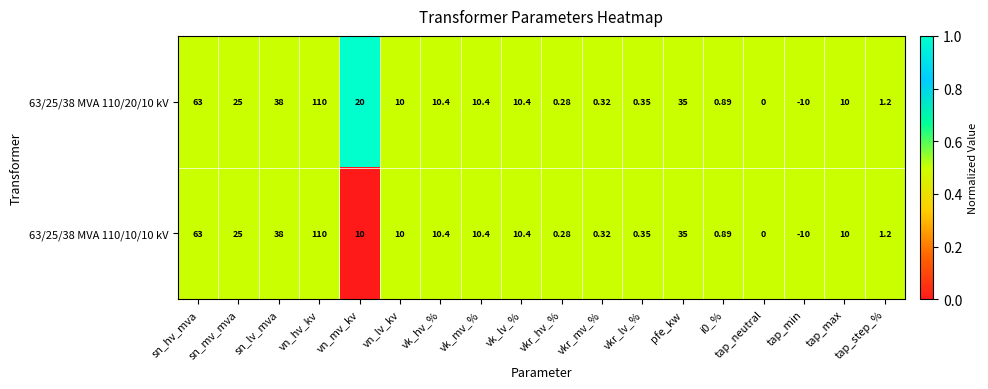

Rank the series by their average value, from lowest to highest.

63/25/38 MVA 110/10/10 kV, 63/25/38 MVA 110/20/10 kV